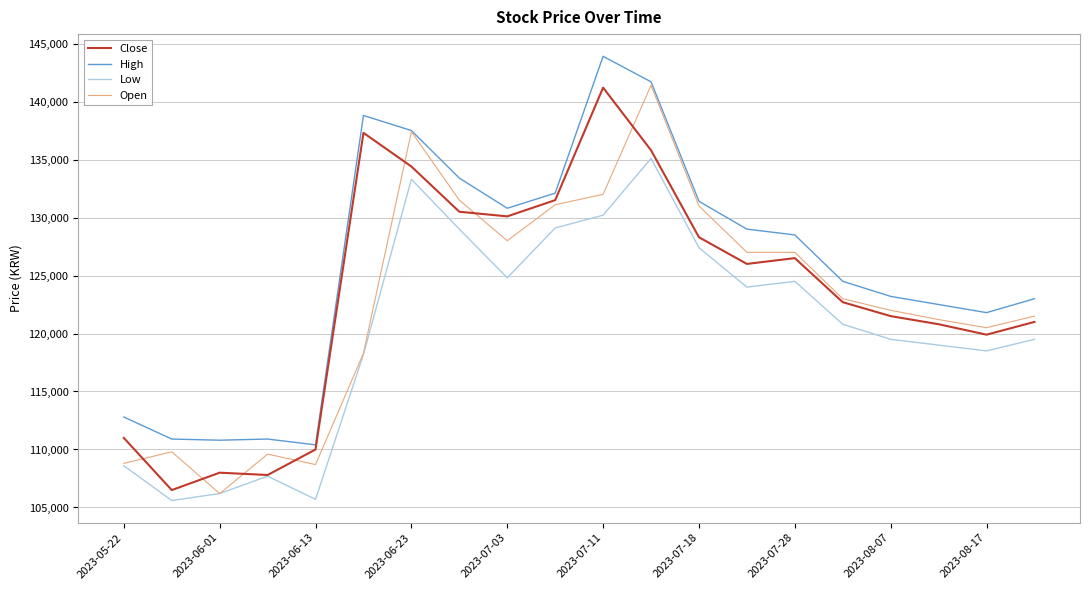

What is the lowest value of the Close series?

106500